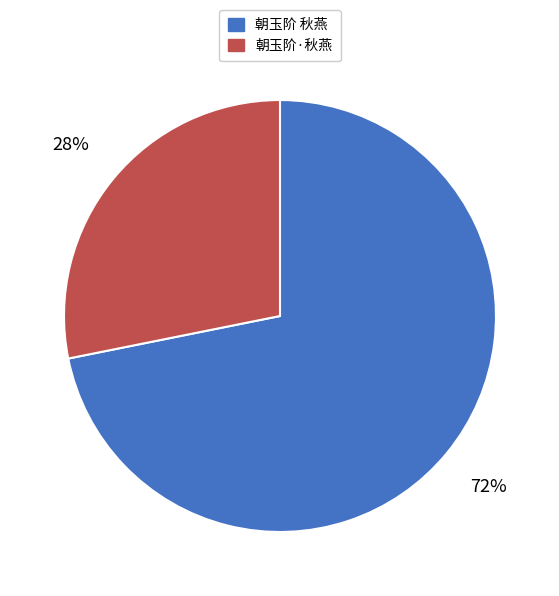

The 朝玉阶 秋燕 slice represents 85% of the pie. True or false?

False